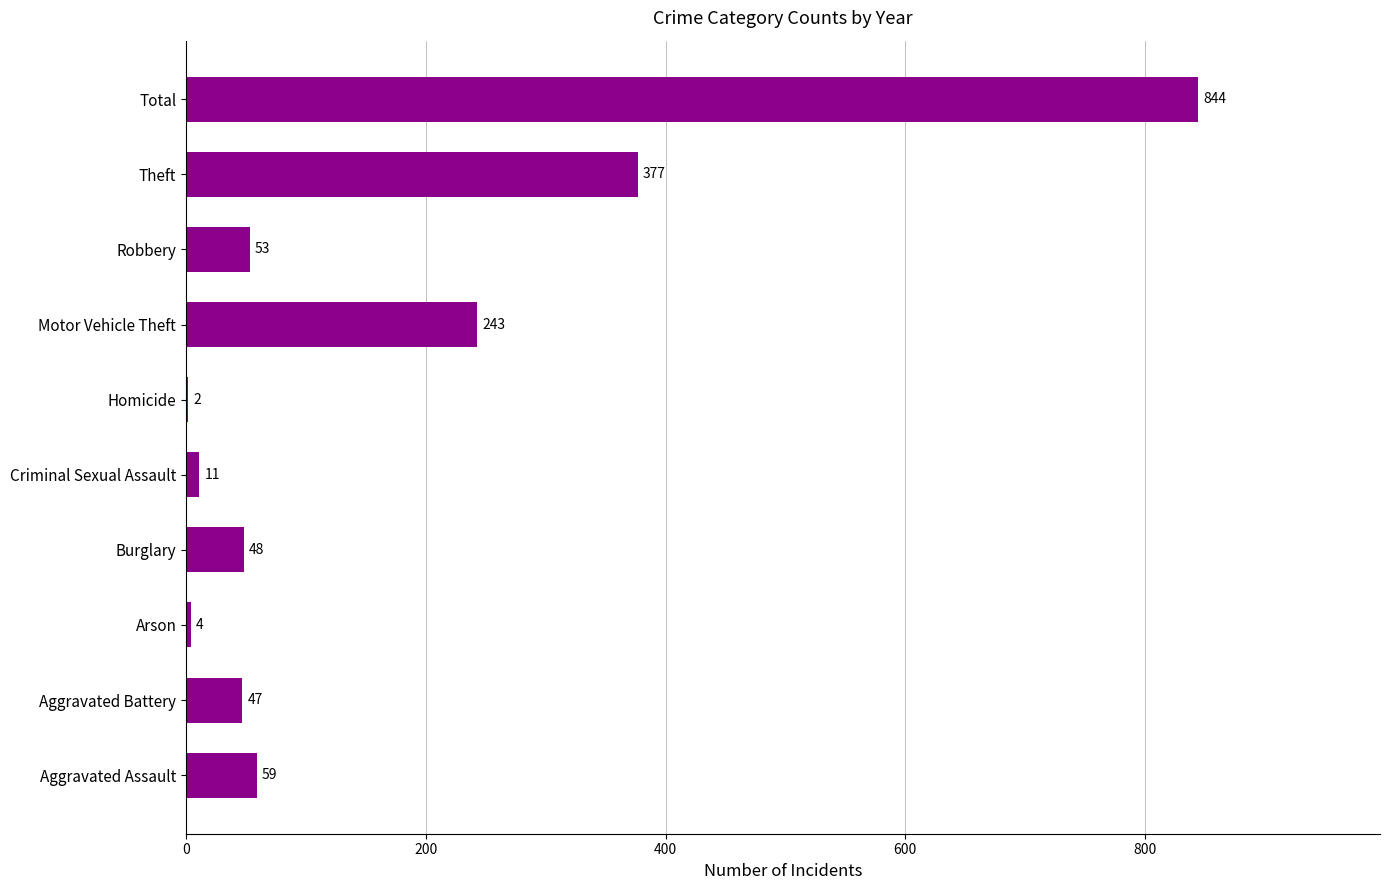

Reading top to bottom, extract all data points from this chart.

Total=844	Theft=377	Robbery=53	Motor Vehicle Theft=243	Homicide=2	Criminal Sexual Assault=11	Burglary=48	Arson=4	Aggravated Battery=47	Aggravated Assault=59